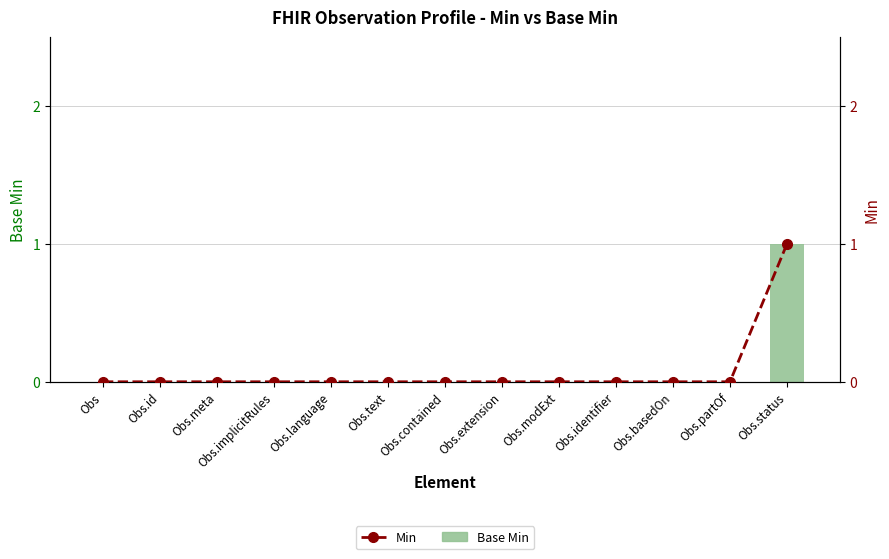

What is the label of the 10th bar from the left?

Obs.identifier